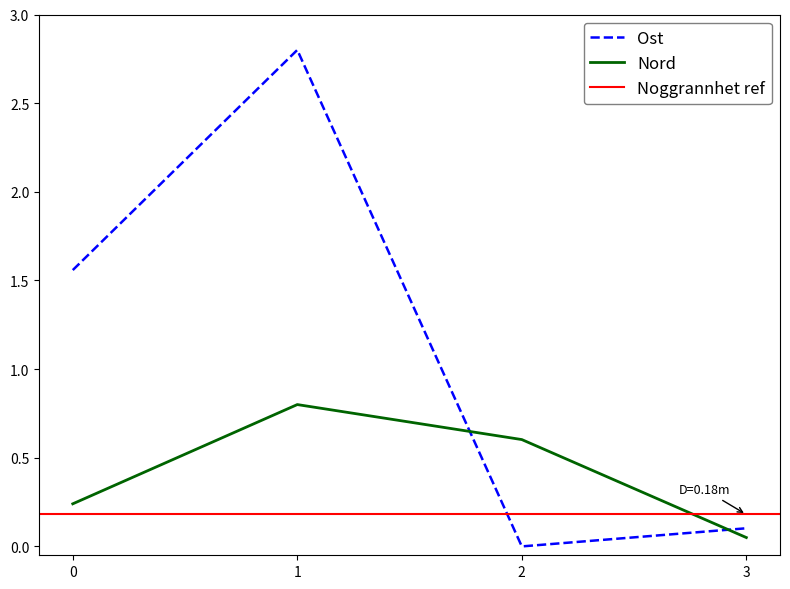

Rank the series by their maximum value, from highest to lowest.

Ost, Nord